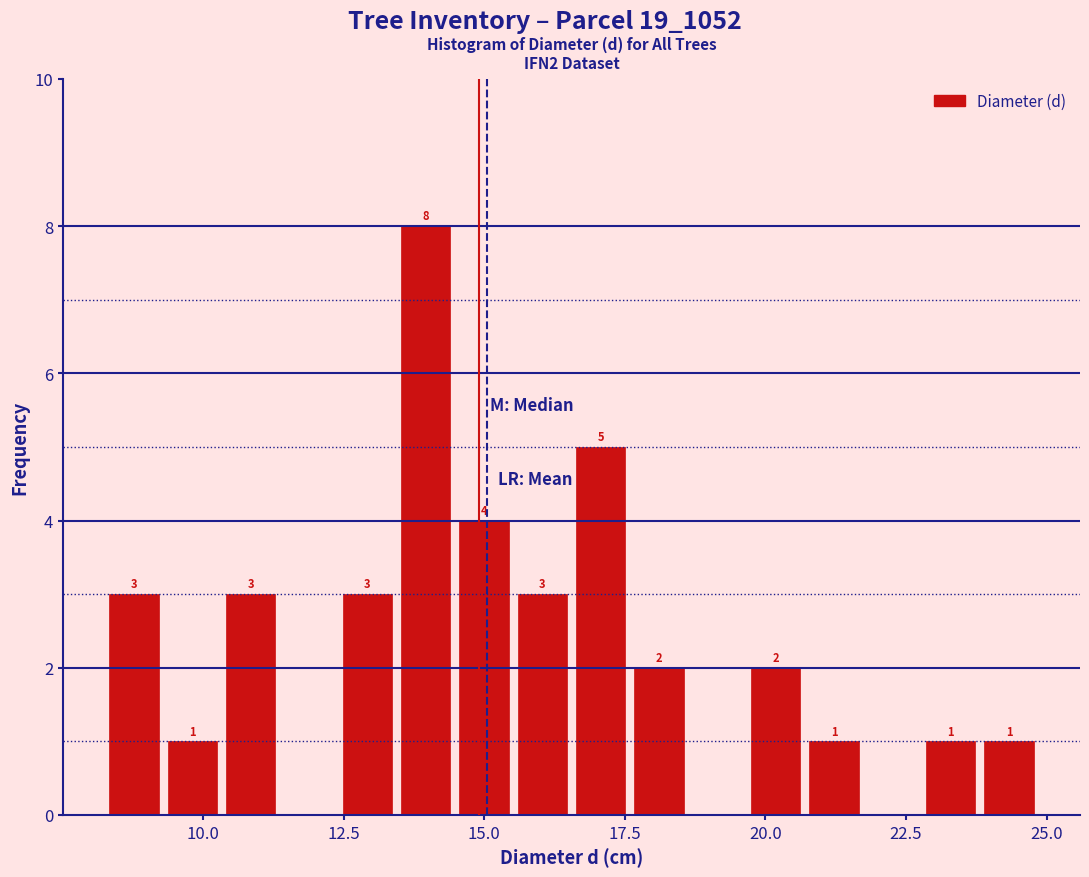

Around what value on the x-axis is the tallest bar? Give the approximate position of its centre, as read against the axis.

14.0